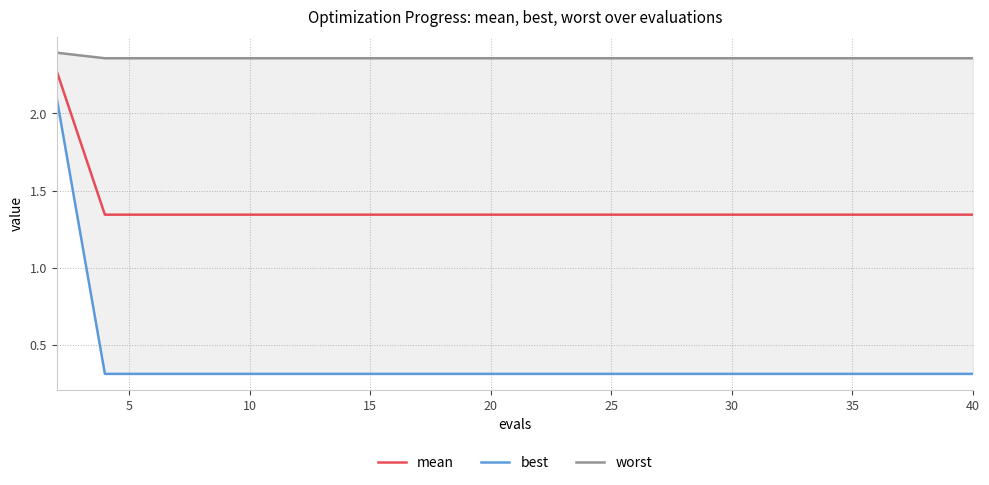

How many lines are shown in the chart?

3